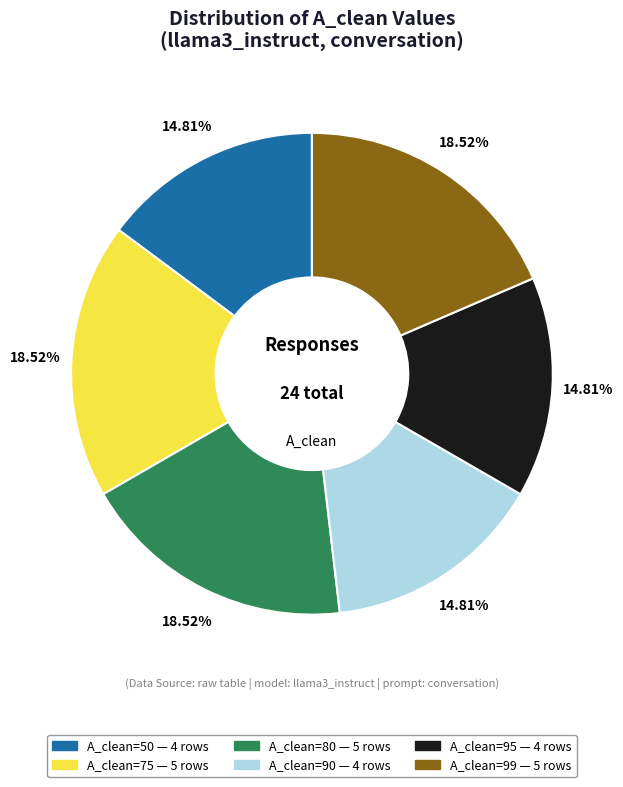

Is there any slice that represents more than half of the pie?

No